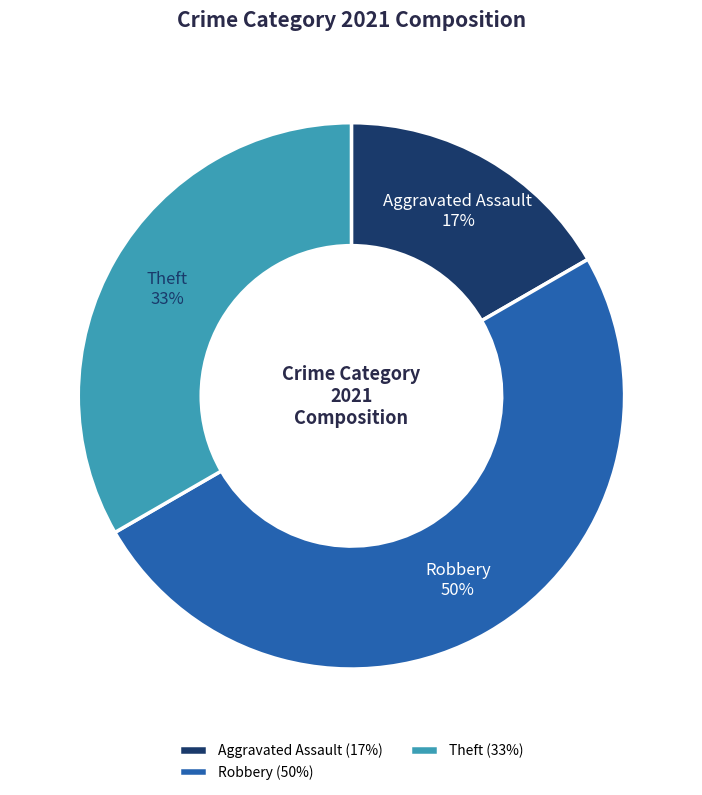

To the nearest percent, what percentage of the pie is Theft?

33%